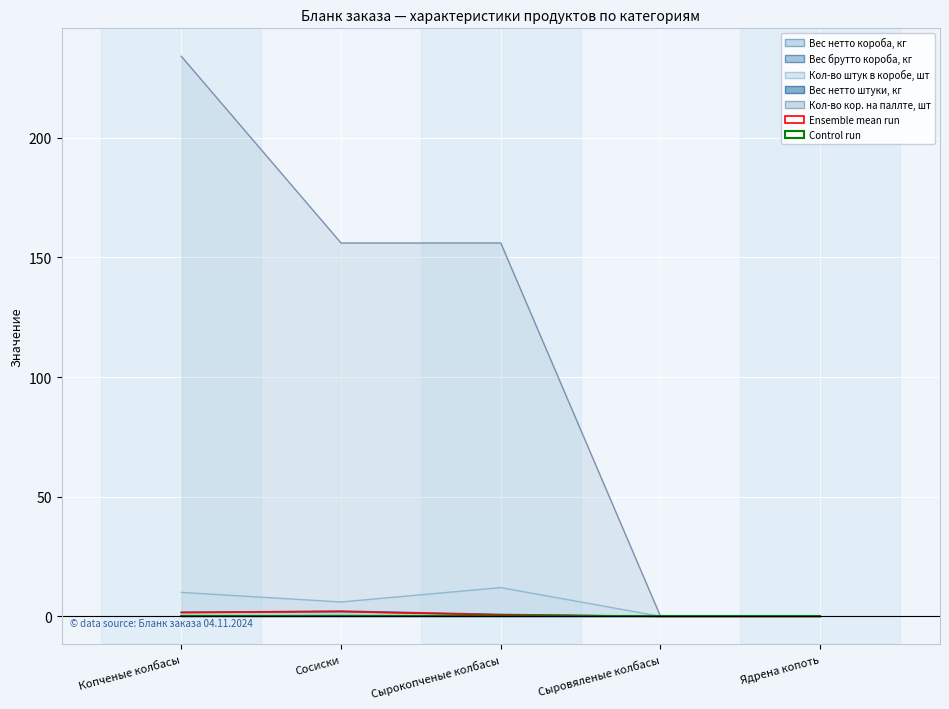

Is the value of Кол-во кор. на паллте, шт at Сыровяленые колбасы greater than the value of Вес нетто короба, кг at Сырокопченые колбасы?

No